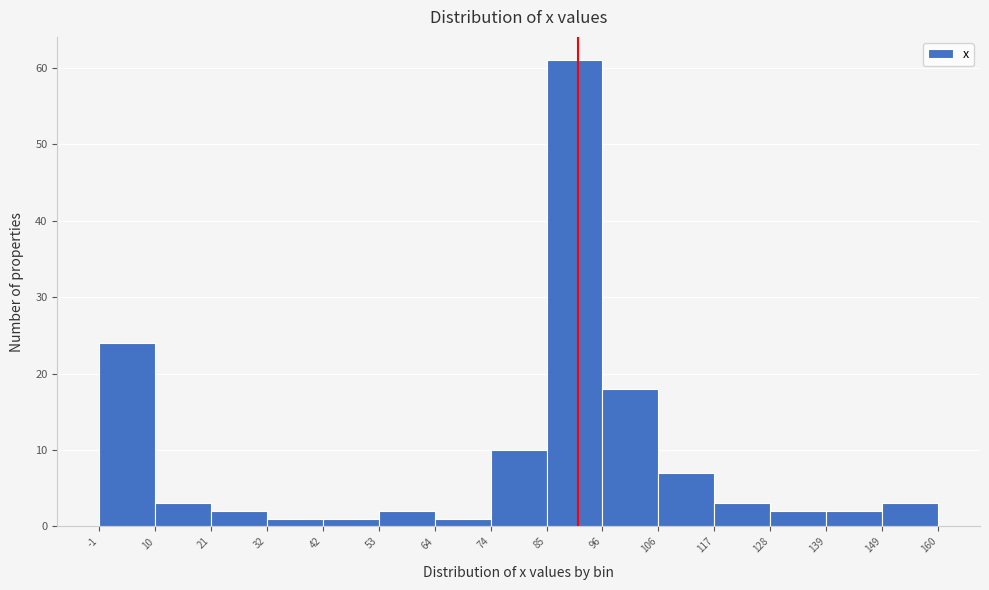

Reading left to right, transcribe this chart: for each bar, give the range it covers on the x-axis and its height. The values are not printed on the chart, so give them approximately, as read against the axis.

-1 to 10: 24
10 to 21: 3
21 to 32: 2
32 to 42: 1
42 to 53: 1
53 to 64: 2
64 to 74: 1
74 to 85: 10
85 to 96: 61
96 to 106: 18
106 to 117: 7
117 to 128: 3
128 to 139: 2
139 to 149: 2
149 to 160: 3